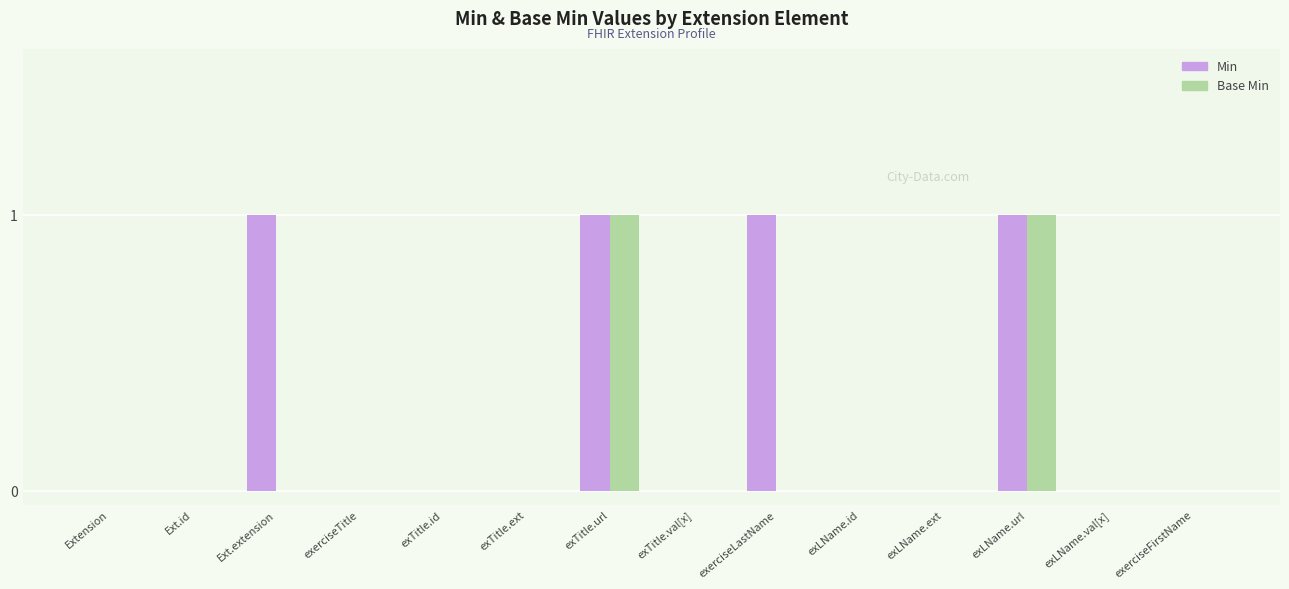

Which series has the largest total across all categories?

Min